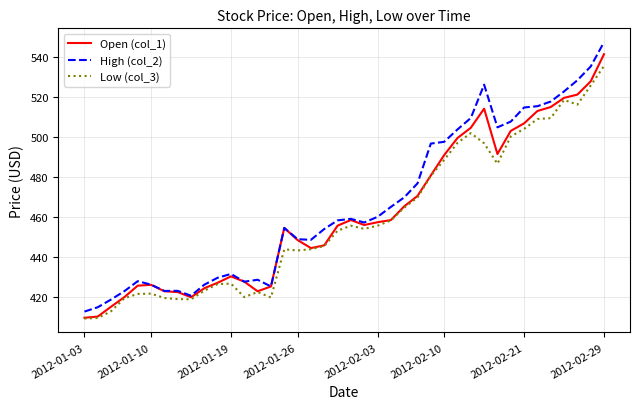

True or false: Low (col_3) and High (col_2) intersect in this chart.

False